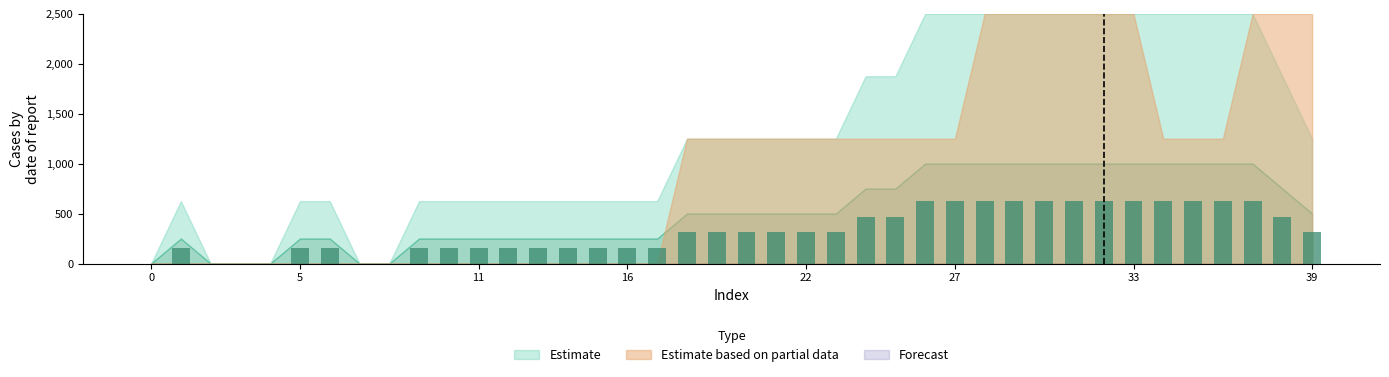

Count the number of categories in the chart.

40